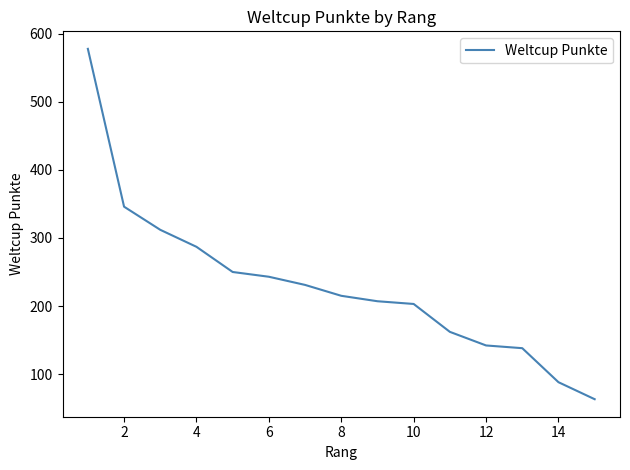

What is the difference between the maximum and minimum values?

515